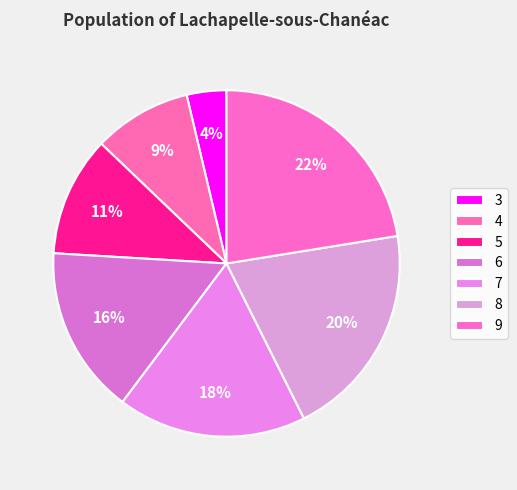

Count the number of slices in the pie.

7